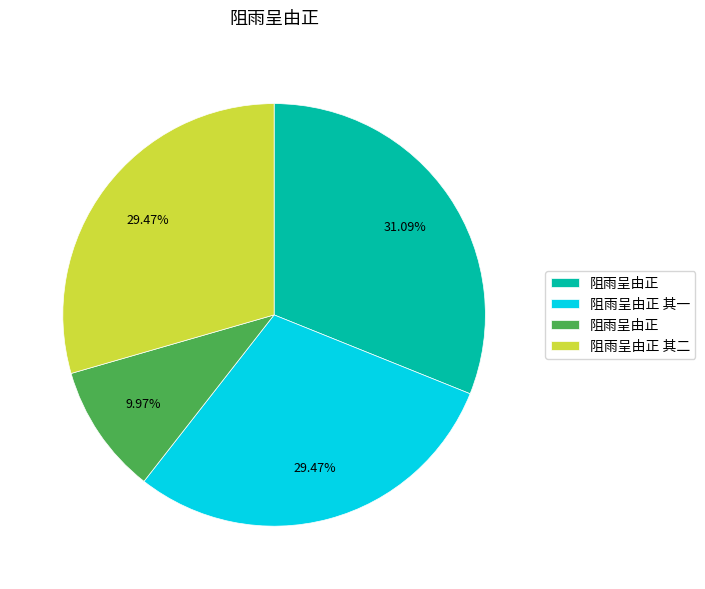

Does any single category account for the majority?

No